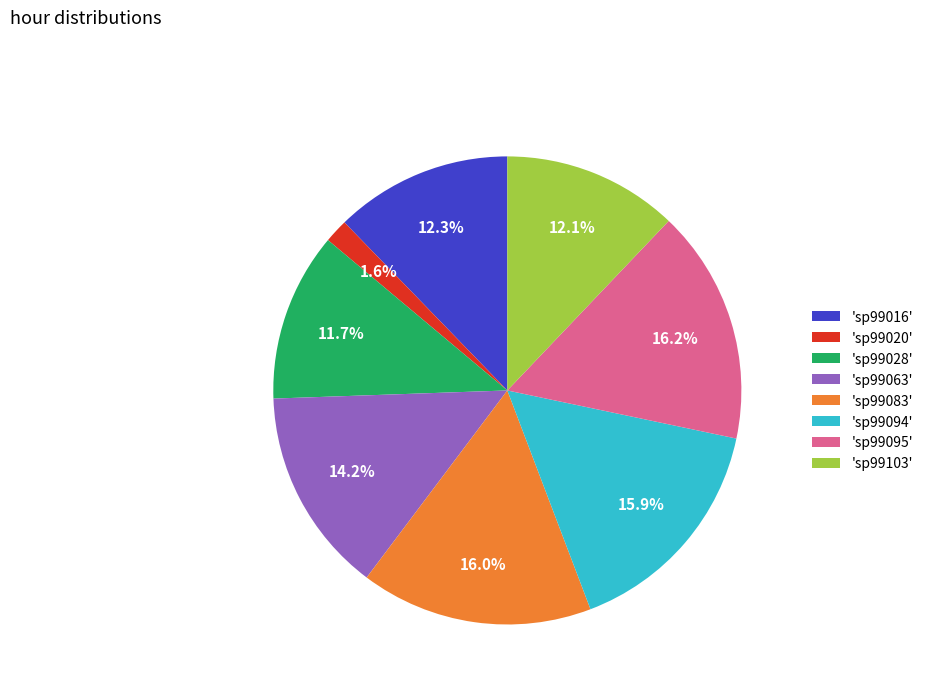

Which has a higher value, 'sp99016' or 'sp99095'?

'sp99095'